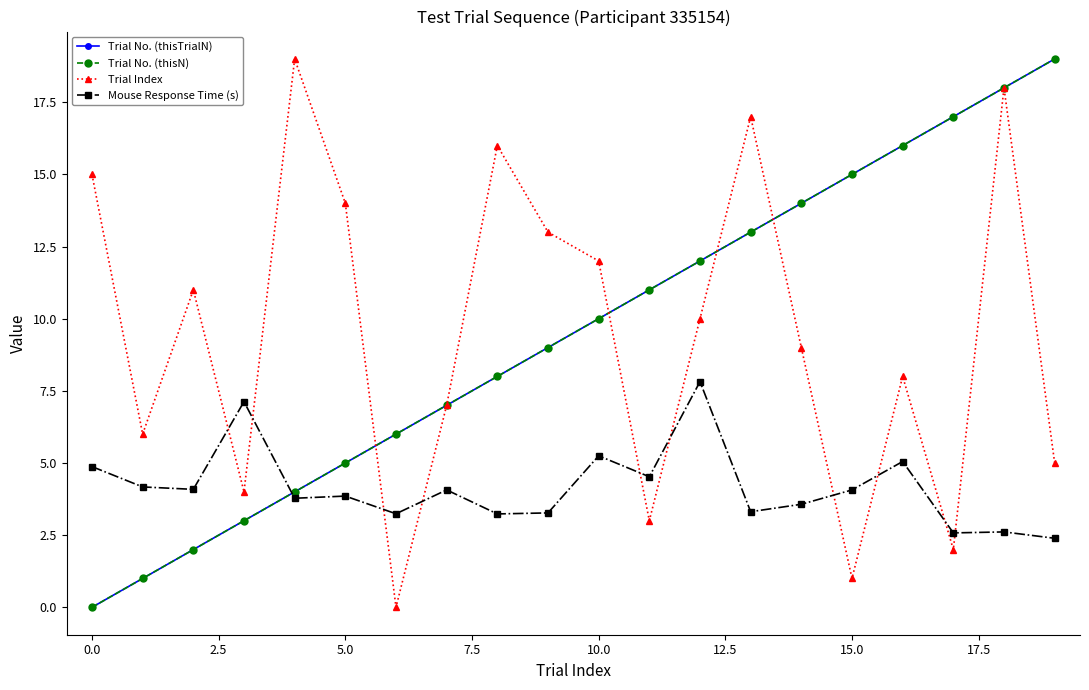

Rank the series by their maximum value, from lowest to highest.

Mouse Response Time (s), Trial No. (thisTrialN), Trial No. (thisN), Trial Index